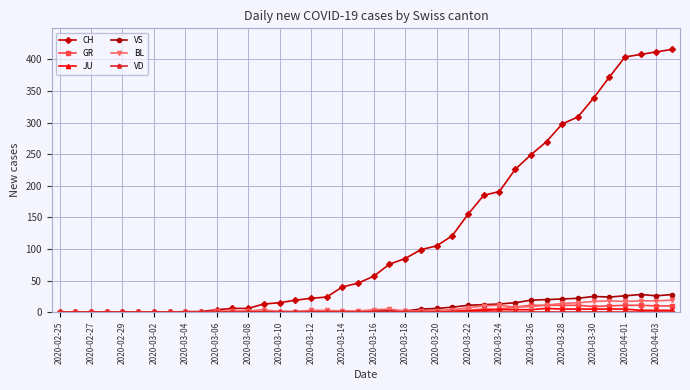

Which series has the largest total across all categories?

CH